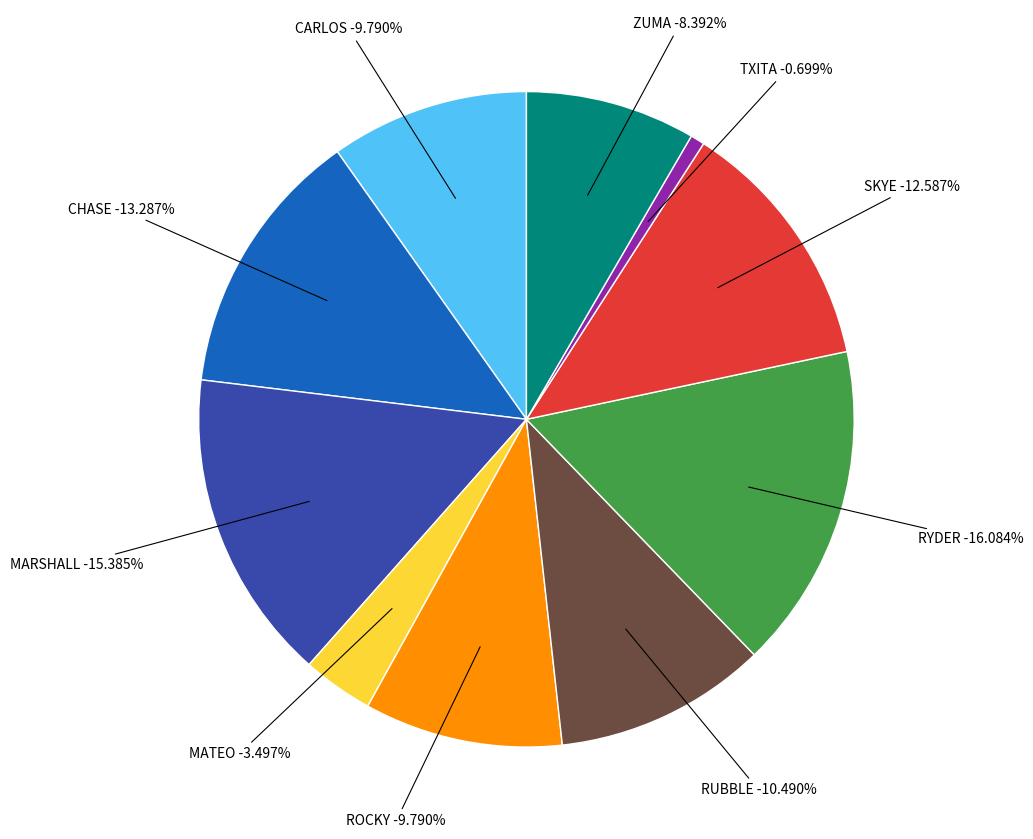

To the nearest percent, what portion does RUBBLE represent?

10%